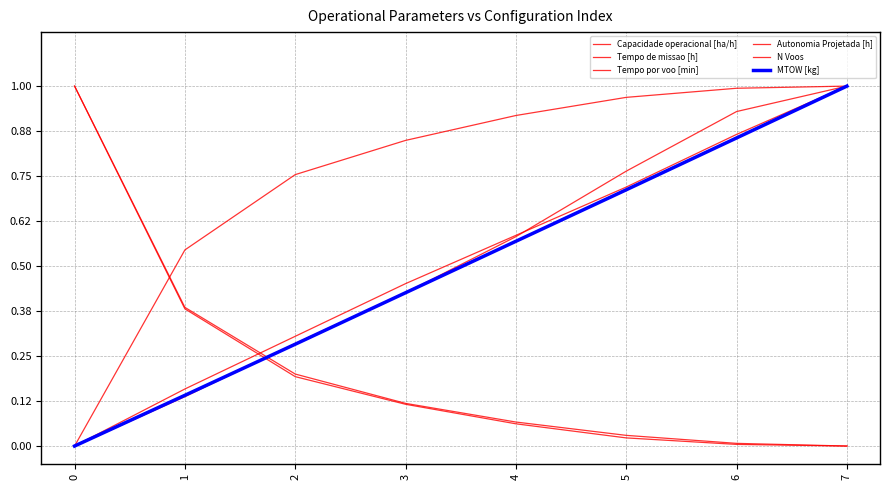

What is the value of the Capacidade operacional [ha/h] point at the 4th from the left?

0.8